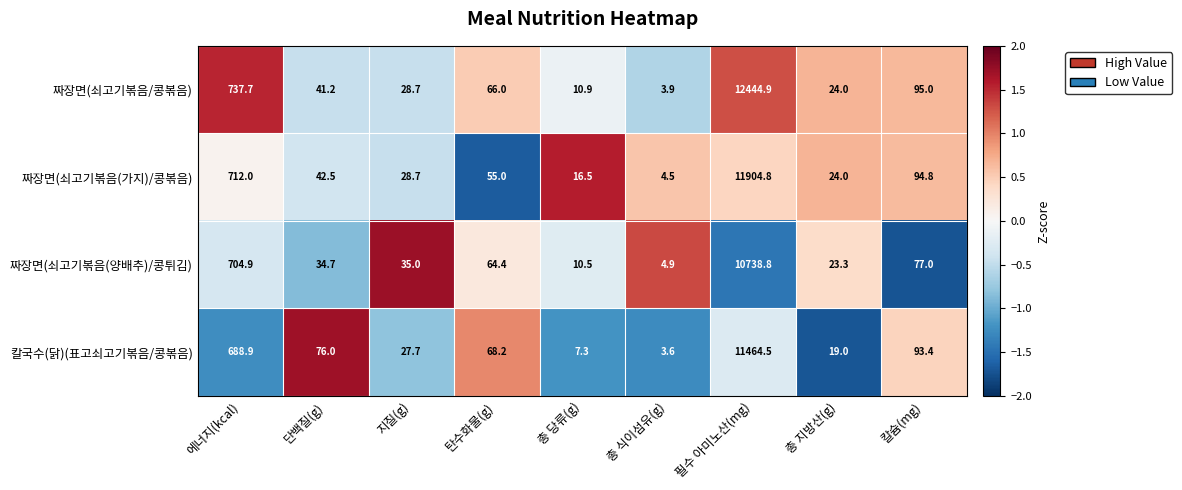

Which series has the largest total across all categories?

짜장면(쇠고기볶음/콩볶음)